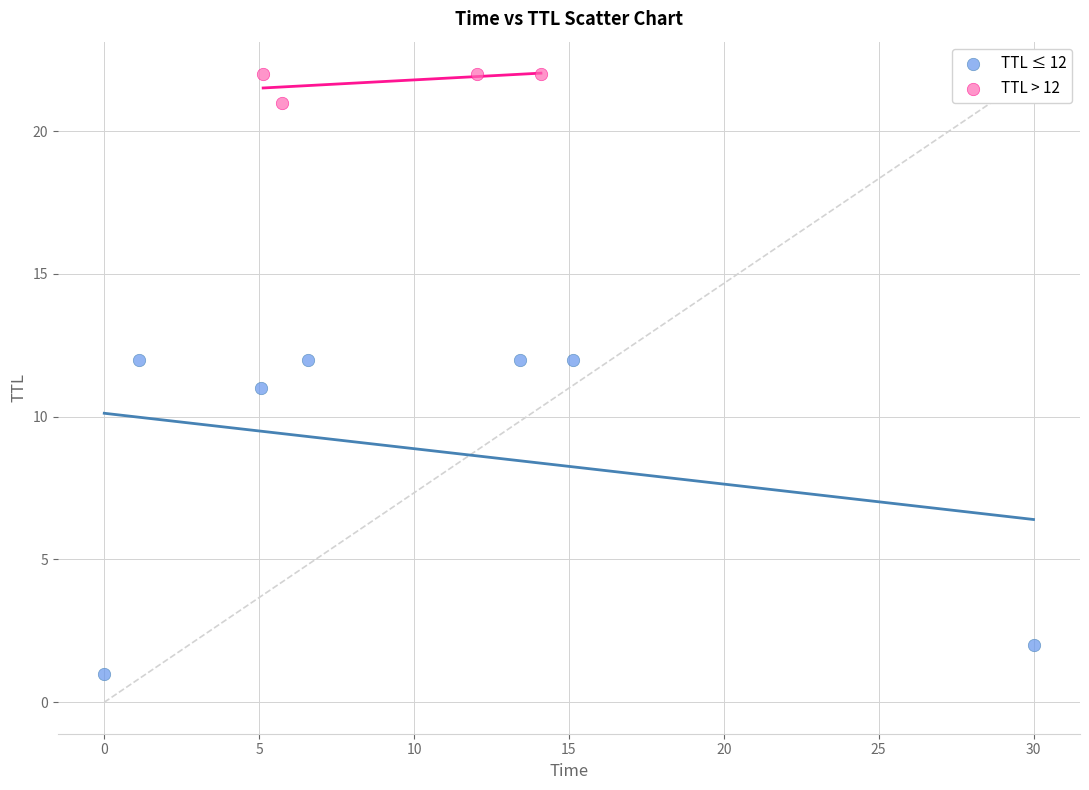

Which series reaches the maximum Y coordinate?

TTL > 12